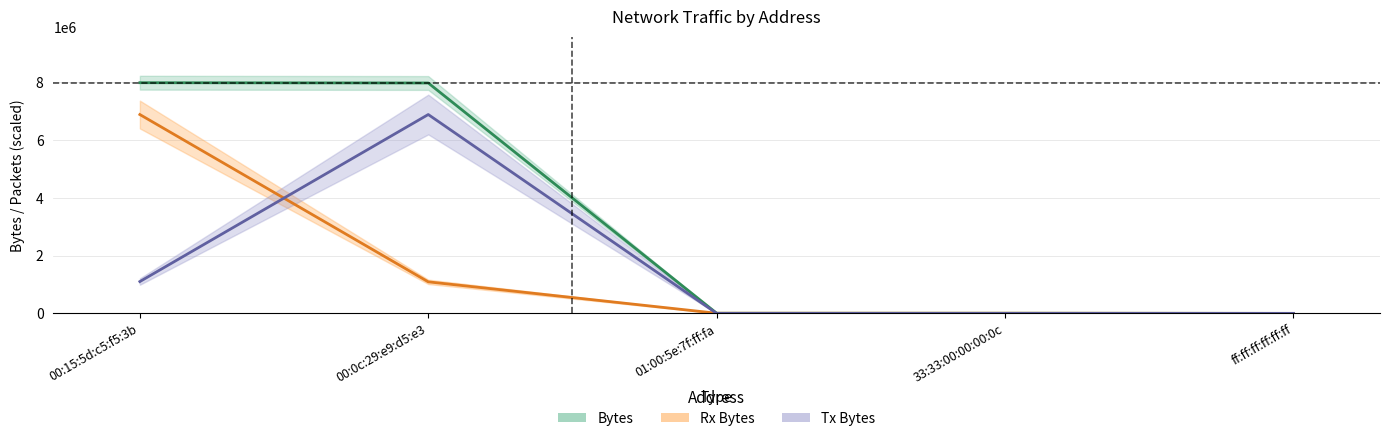

Is this an area chart (filled region under the line)?

No